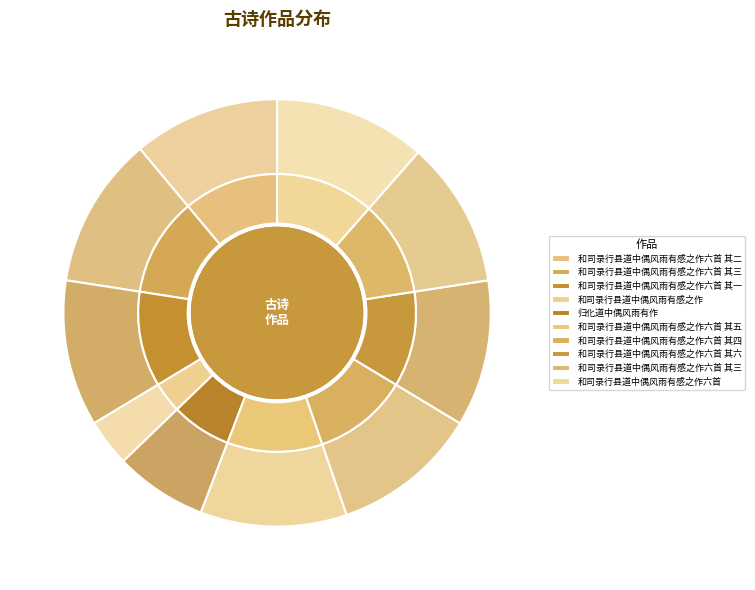

To the nearest percent, what portion does 和司录行县道中偶风雨有感之作 represent?

4%